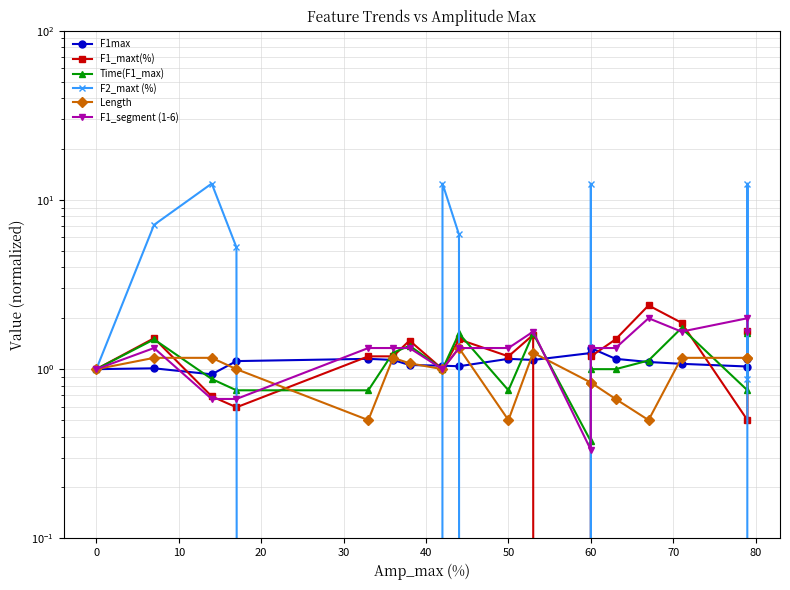

Rank the series by their maximum value, from highest to lowest.

F2_maxt (%), F1_maxt(%), F1_segment (1-6), Time(F1_max), Length, F1max